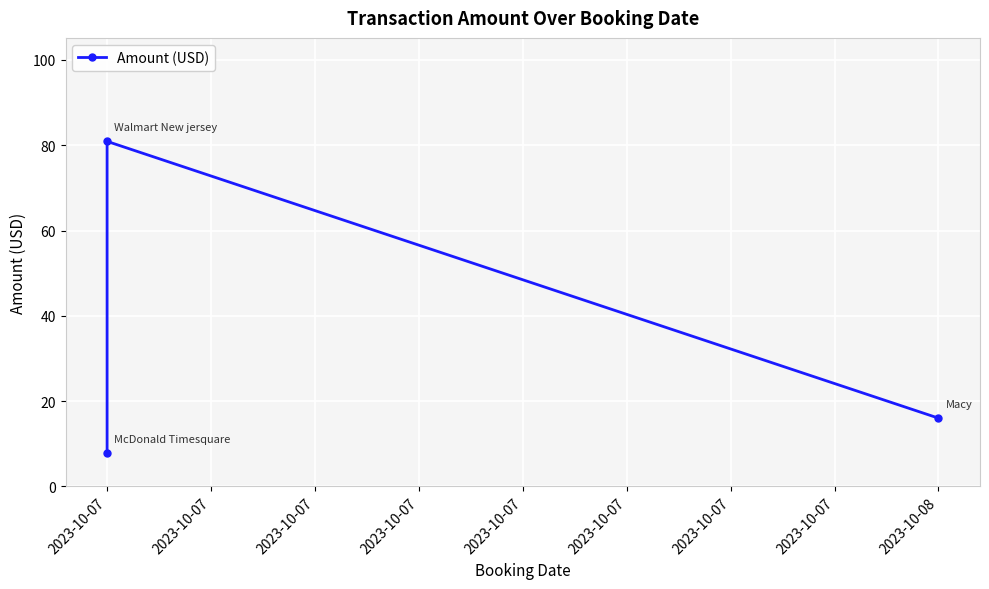

What is the difference between the second highest and minimum values?

8.1